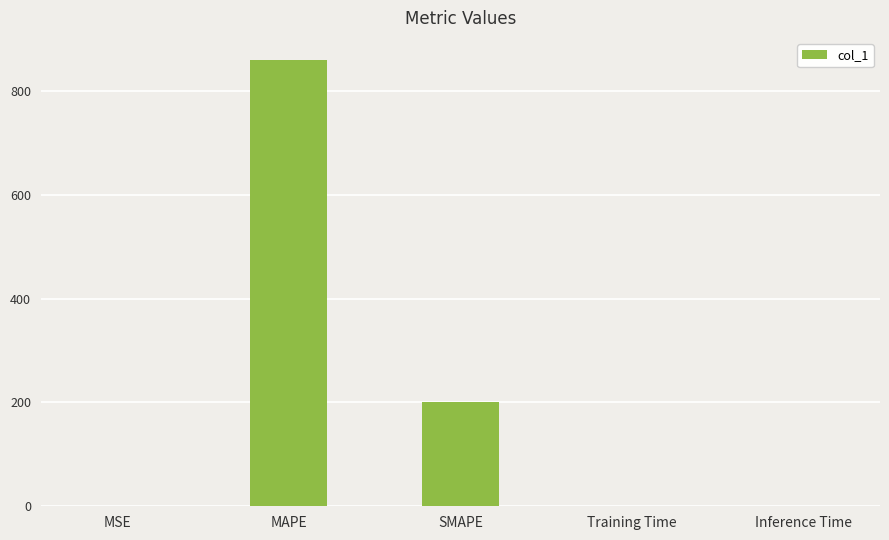

The chart shows a value of 859.5 at MAPE. True or false?

True